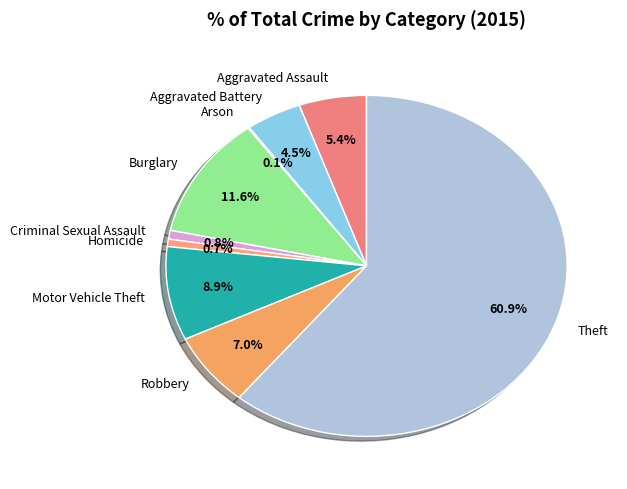

Which category has the biggest portion of the pie?

Theft